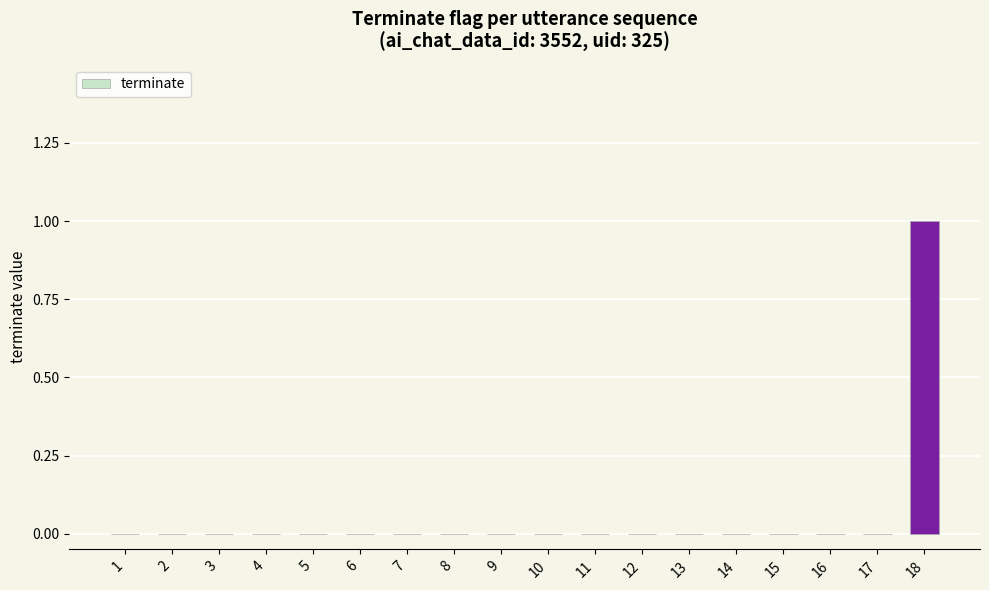

Is it true that the value at 17 is 0?

True